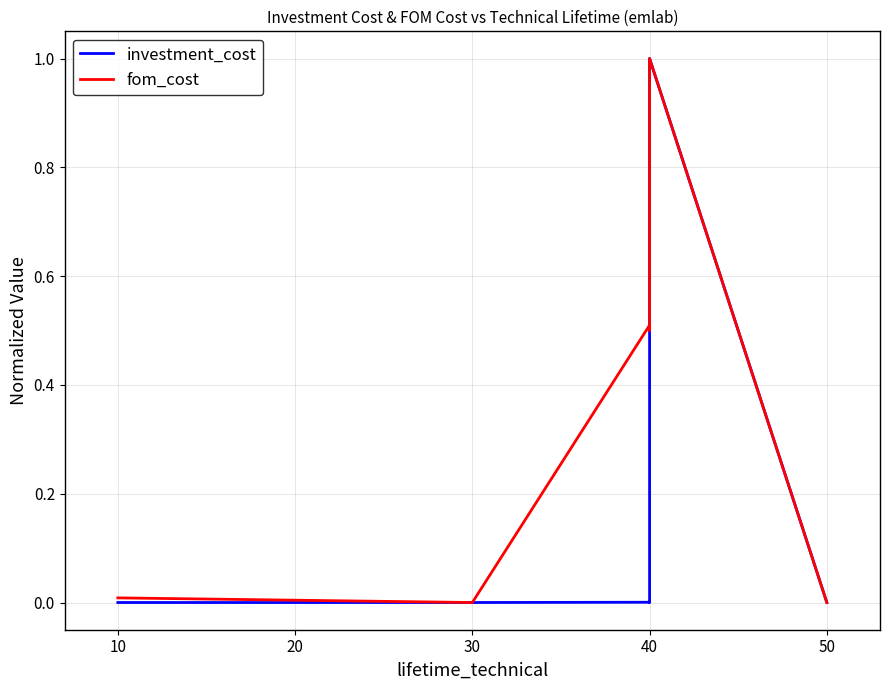

Which series has the widest spread of values?

investment_cost